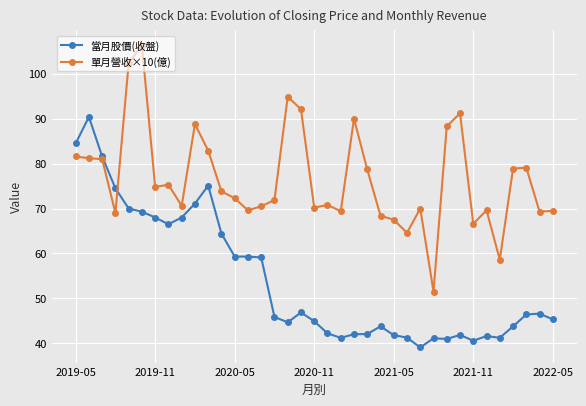

List the series in order of their overall mean, highest first.

單月營收×10(億), 當月股價(收盤)